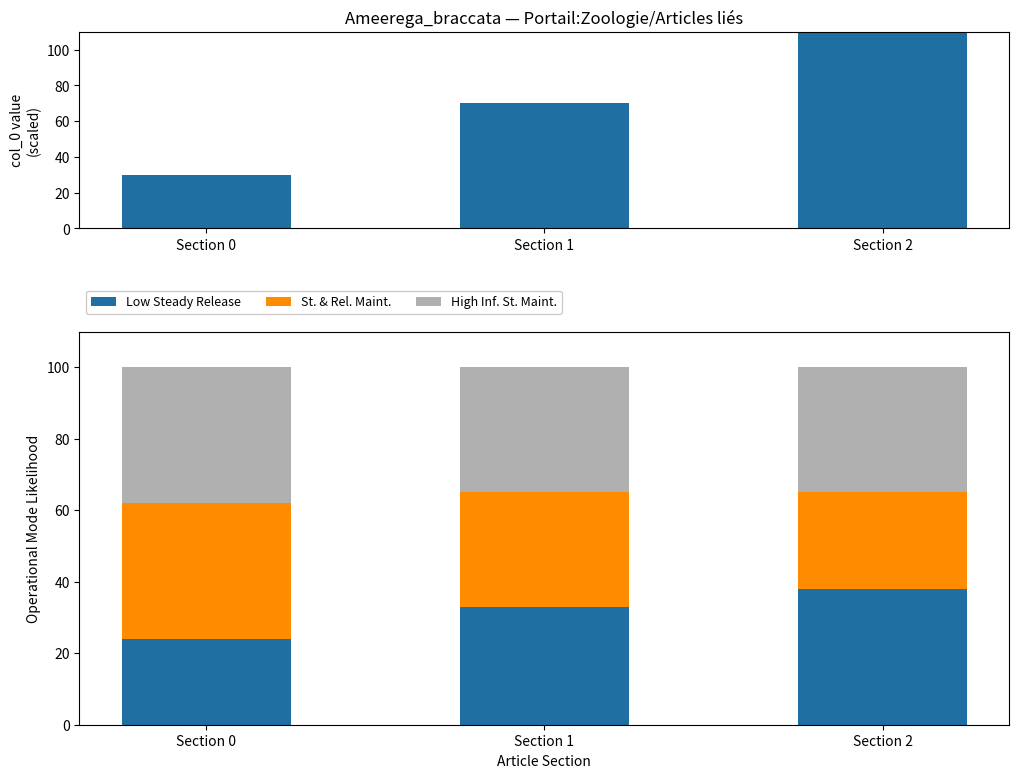

Does the chart contain stacked bars?

No